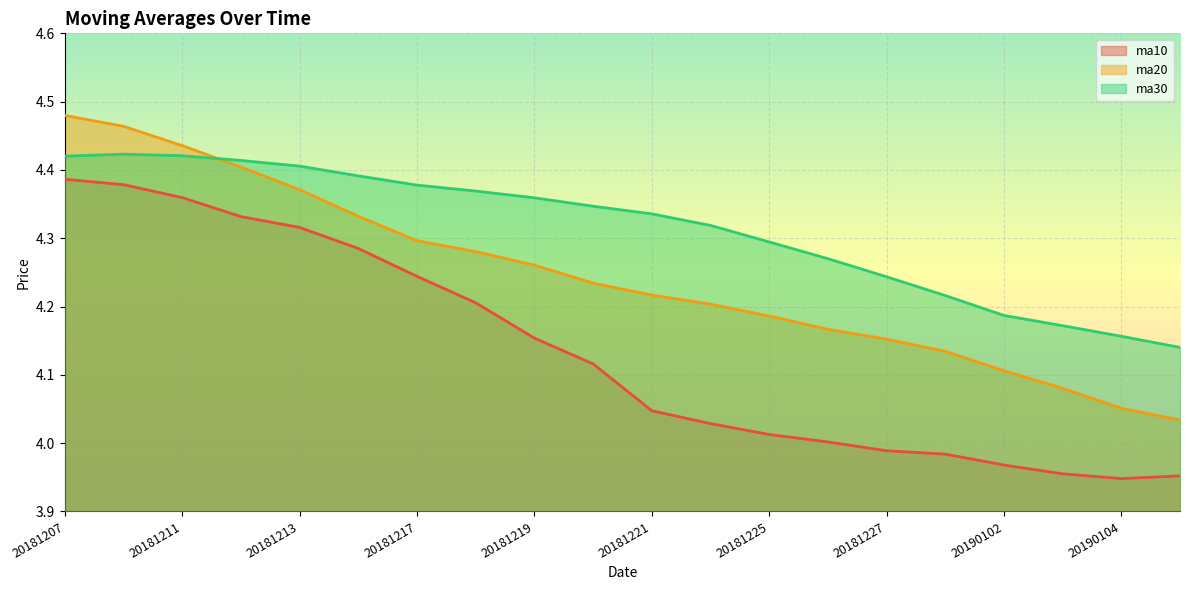

The ma30 series shows 7.1 at 20181221. True or false?

False